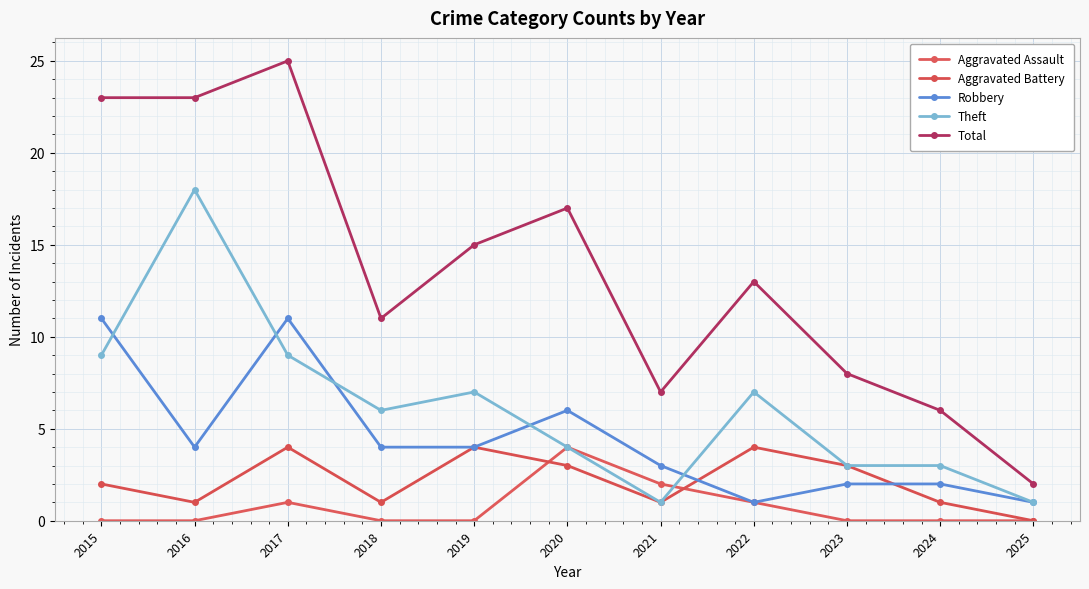

Does the chart have visible grid lines?

Yes